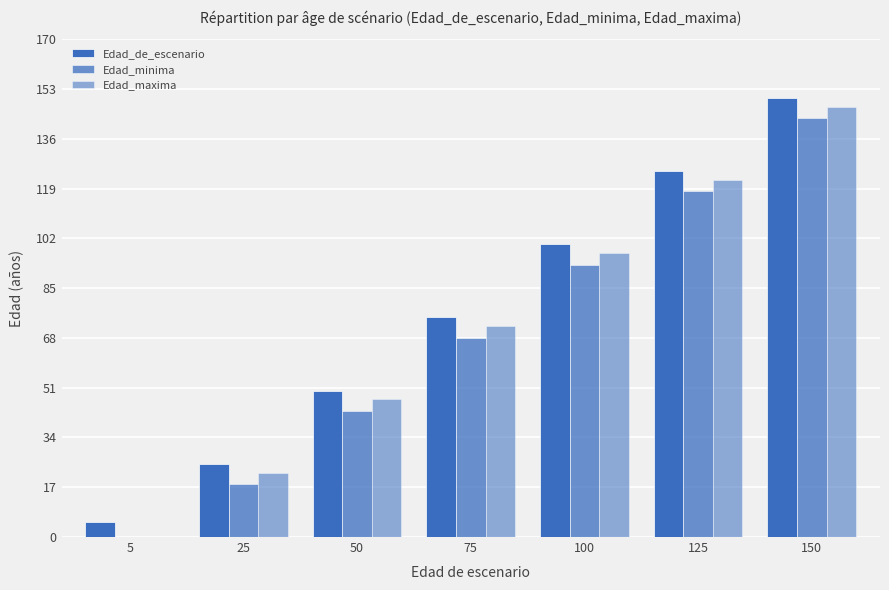

How many groups of bars are there?

7